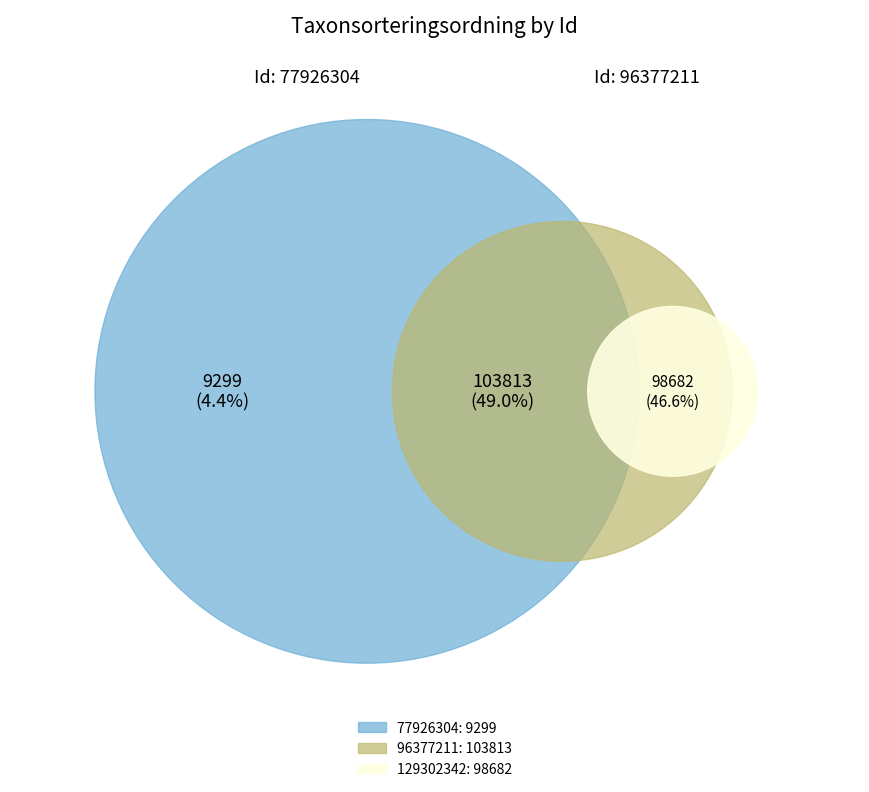

Which slice is the largest?

96377211